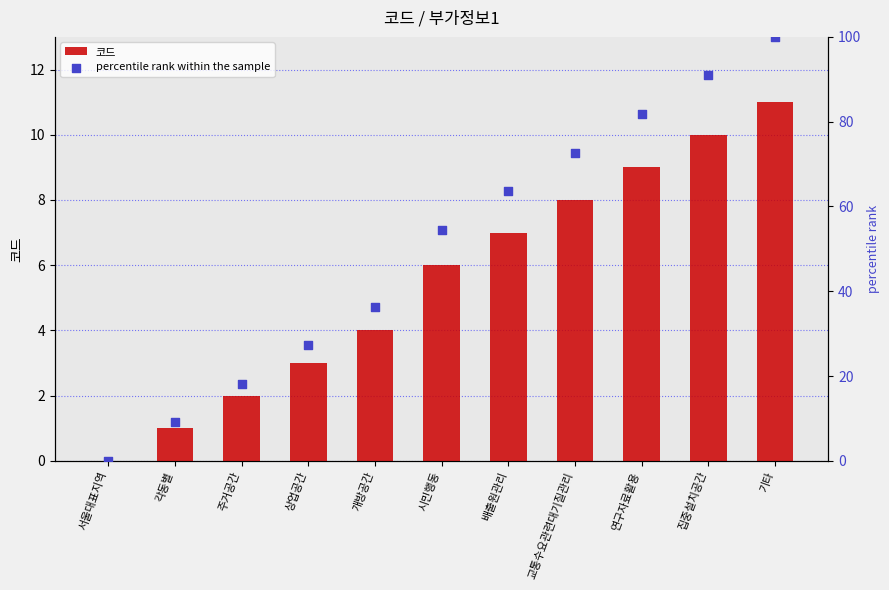

What is the total value across all series at 배출원관리?

70.6